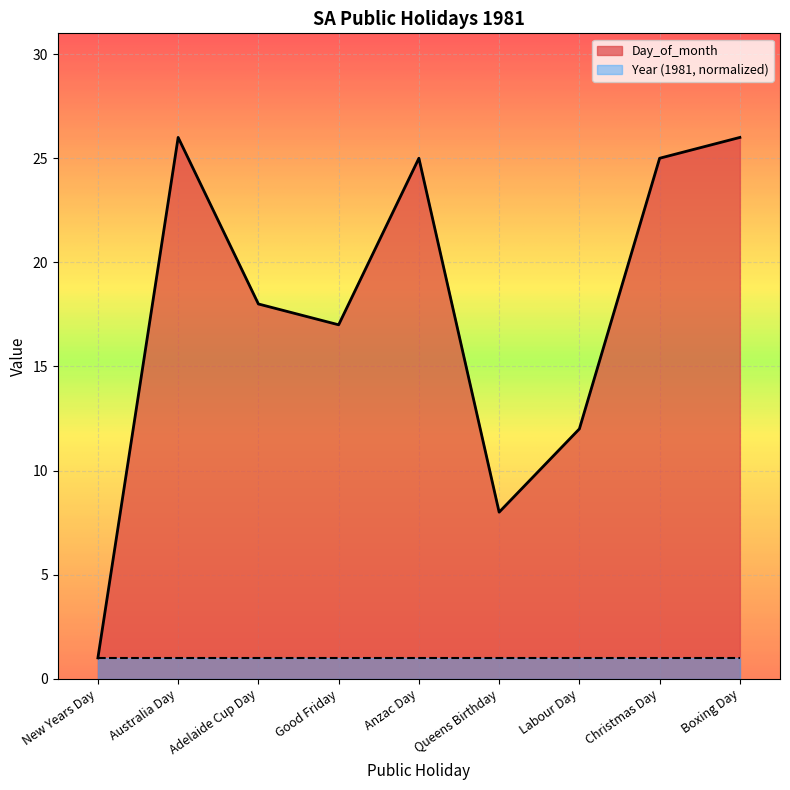

Count the number of data series in this chart.

2